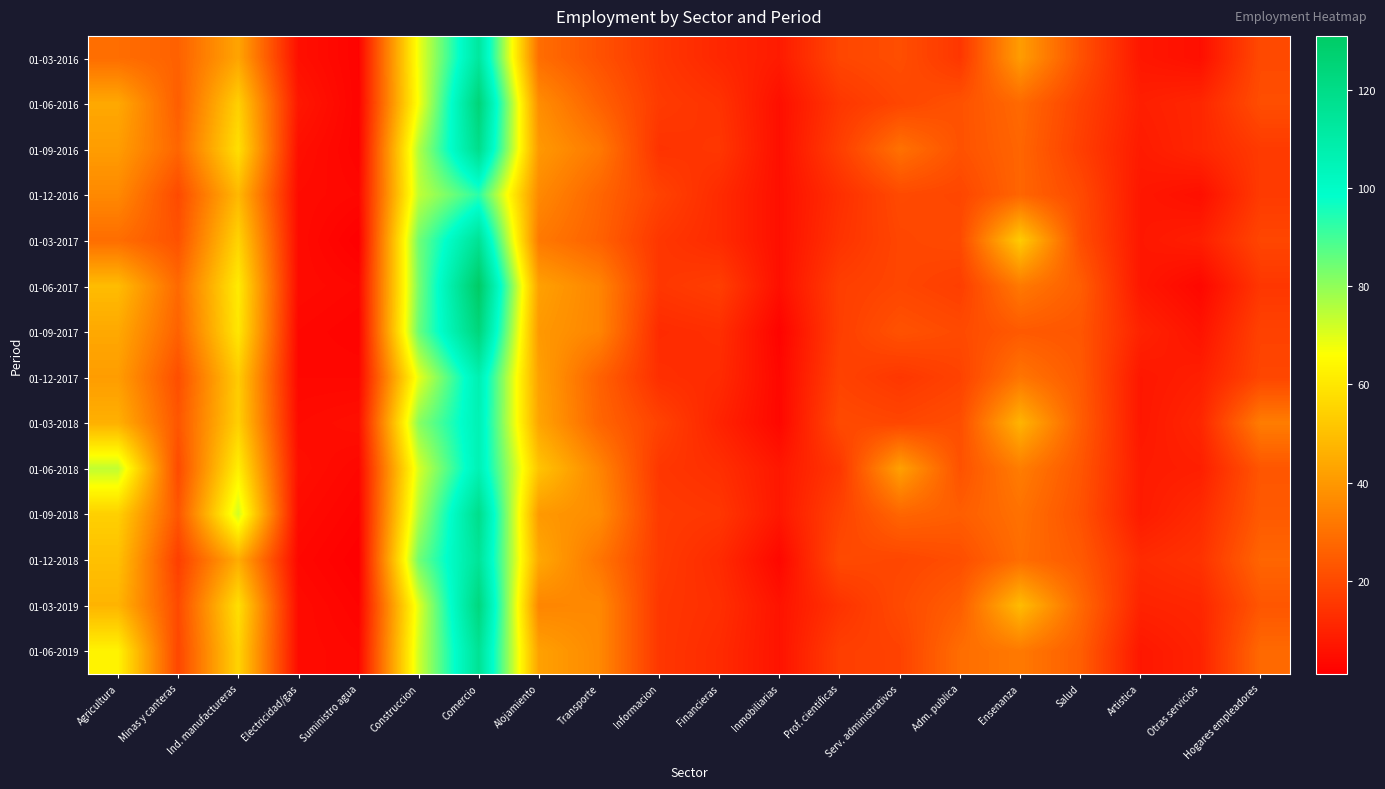

What is the total value across all series at Construccion?

1060